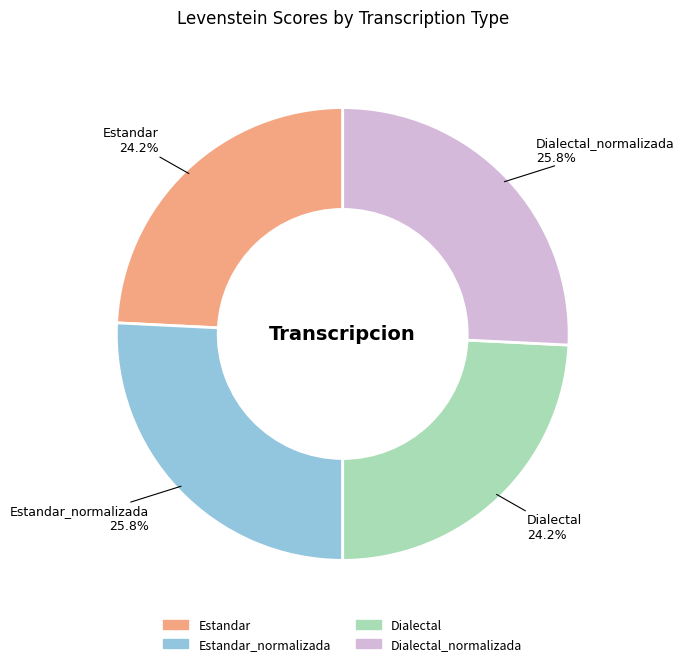

Does any single category account for the majority?

No